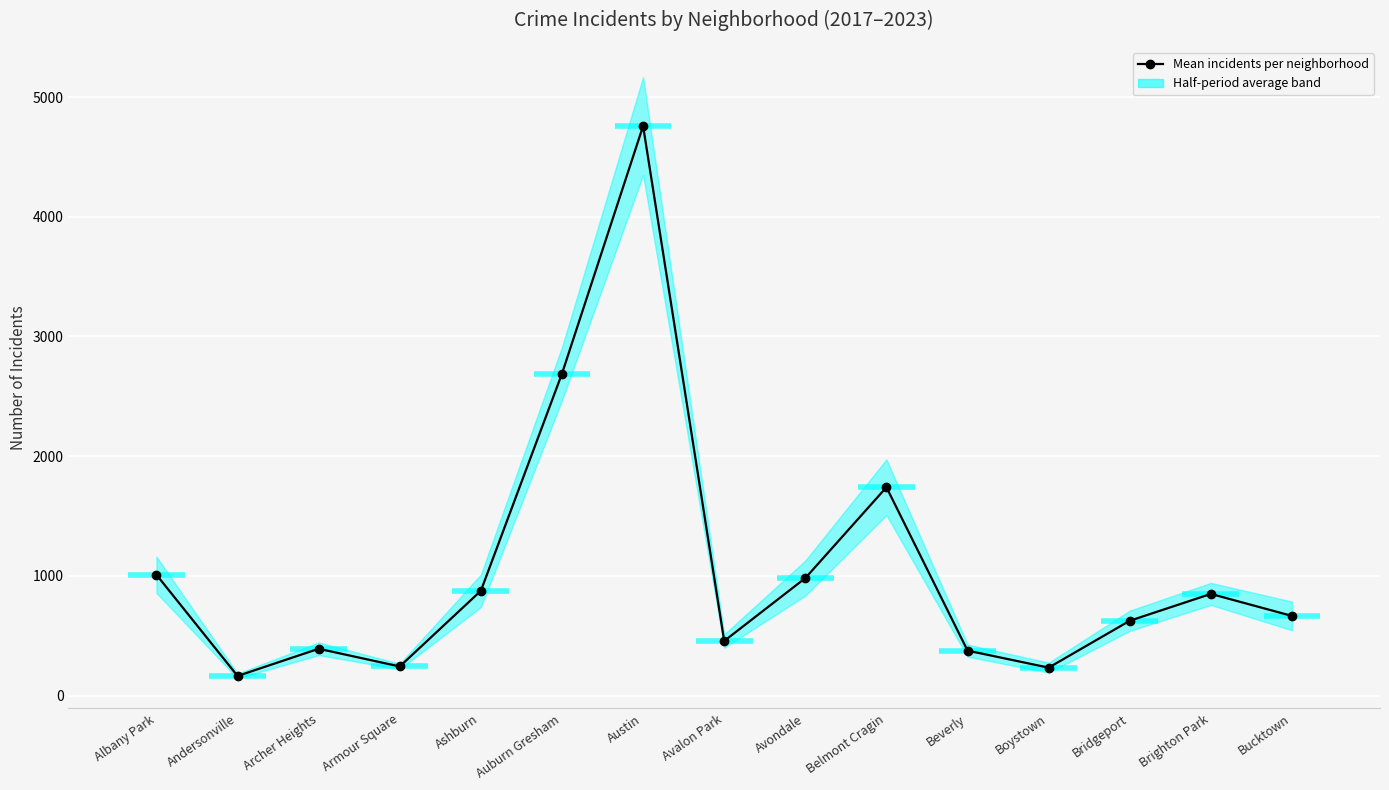

The value at Andersonville is 163.3. True or false?

True